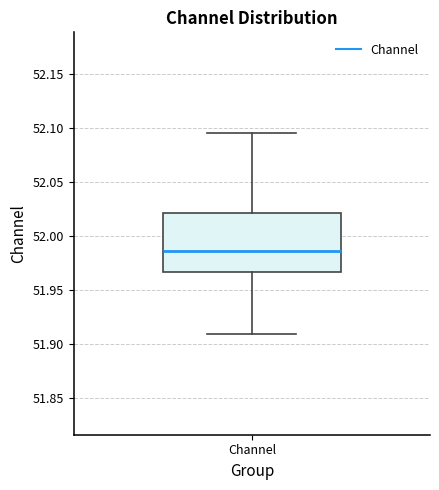

Transcribe this box plot: give where the median line is, the range the box spans, and where the two whiskers end, as read against the y-axis. The values are not printed on the chart, so give them approximately, as read against the axis.

median 51.985, box 51.965 to 52.020, whiskers 51.910 to 52.095